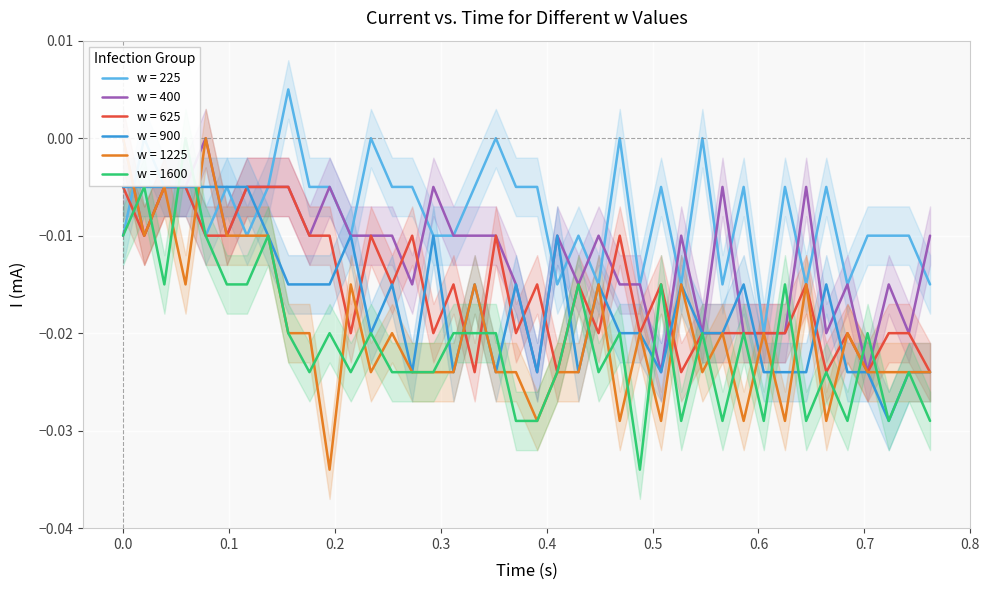

Which series has the widest spread of values?

w = 1225